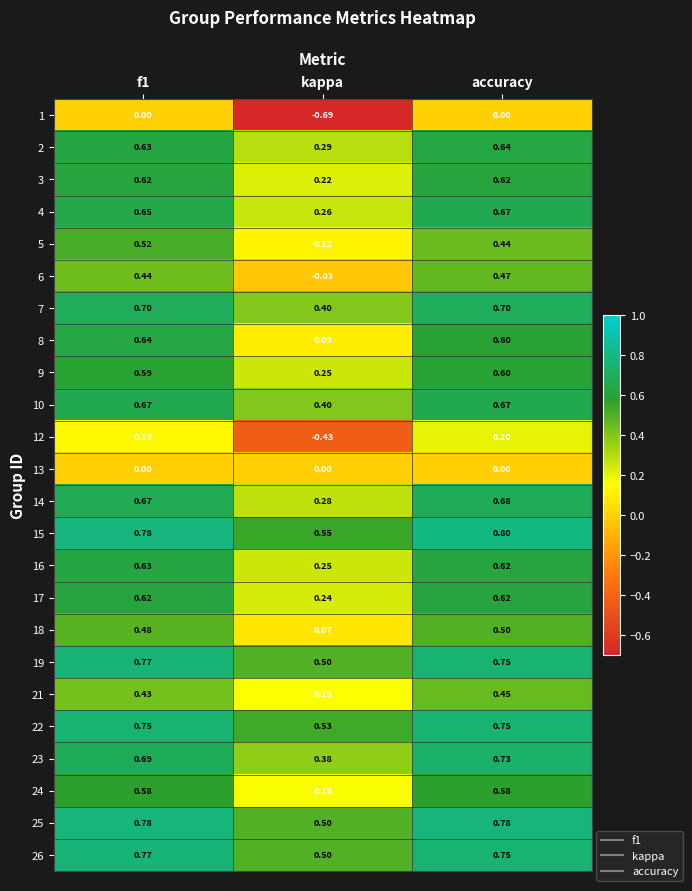

At which category does the chart reach its peak across all series?

accuracy